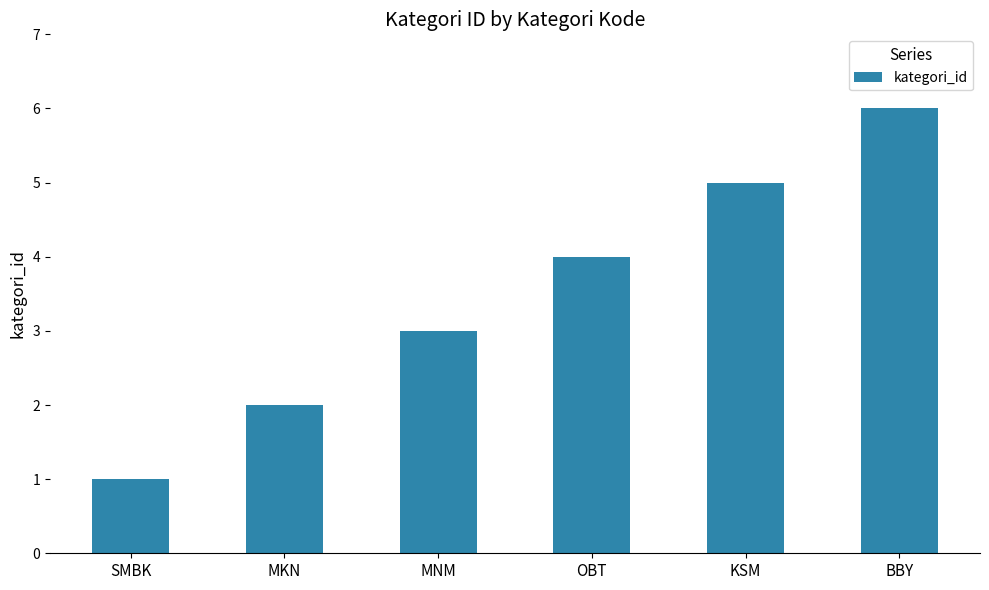

List the labels in order of value, smallest first.

SMBK, MKN, MNM, OBT, KSM, BBY